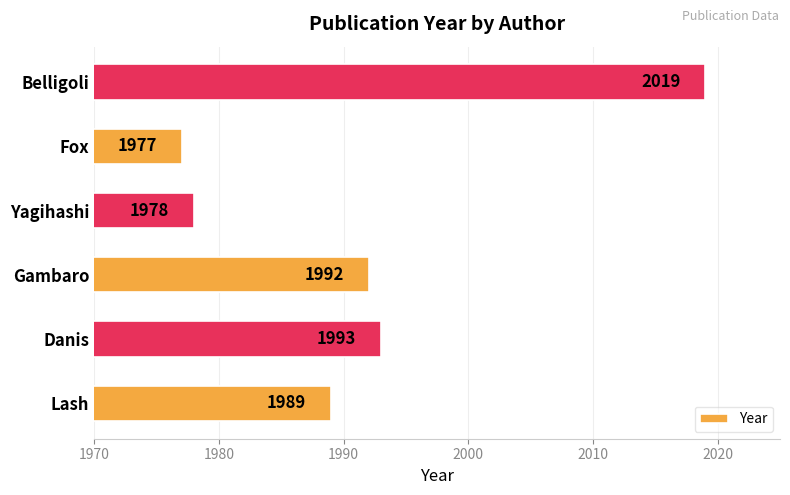

Rank the categories by value from lowest to highest.

Fox, Yagihashi, Lash, Gambaro, Danis, Belligoli